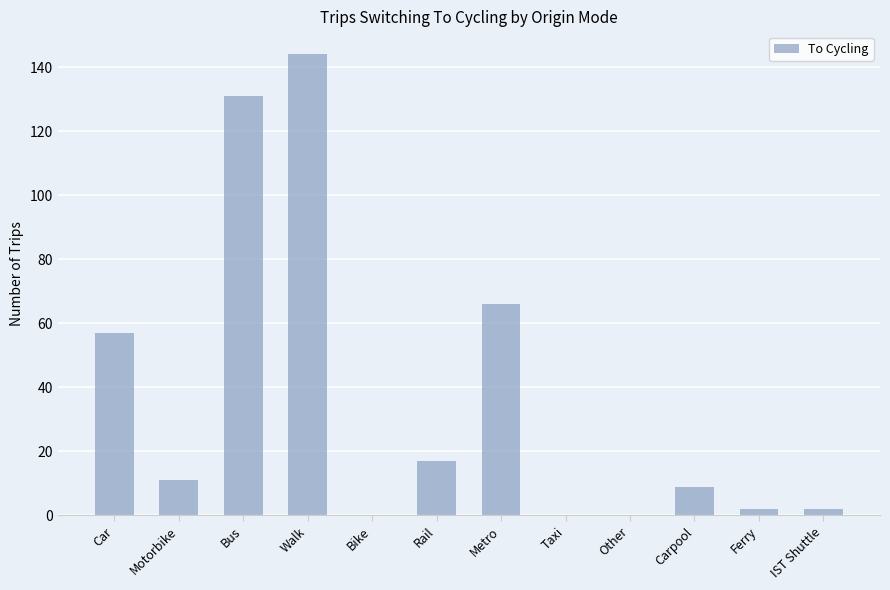

How many categories are shown in the chart?

12